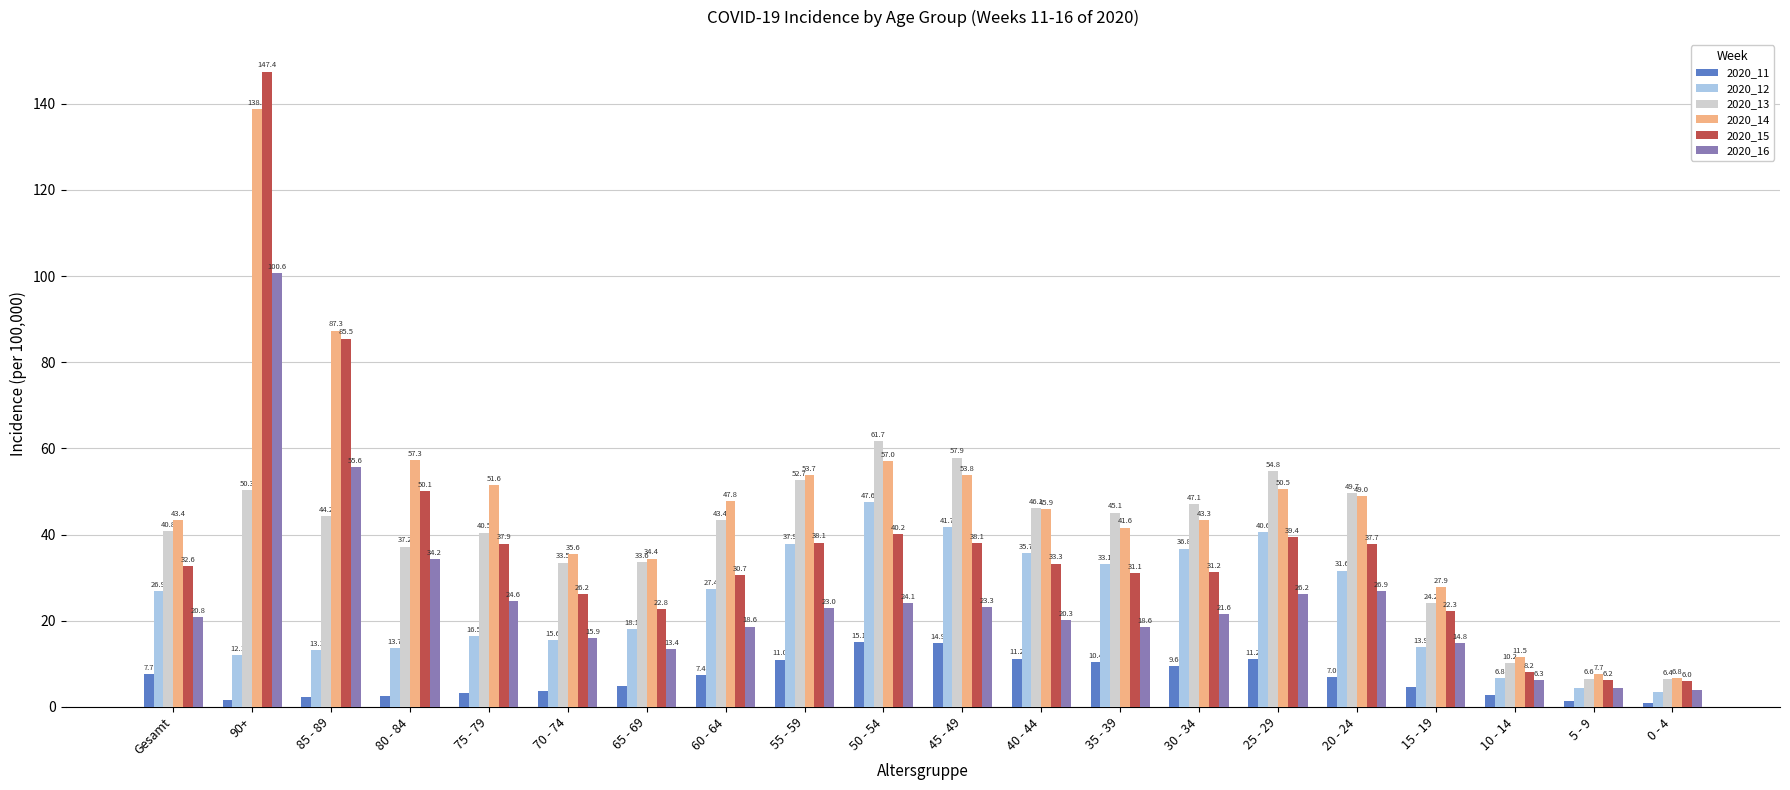

What are all the series names shown in the legend?

2020_11, 2020_12, 2020_13, 2020_14, 2020_15, 2020_16